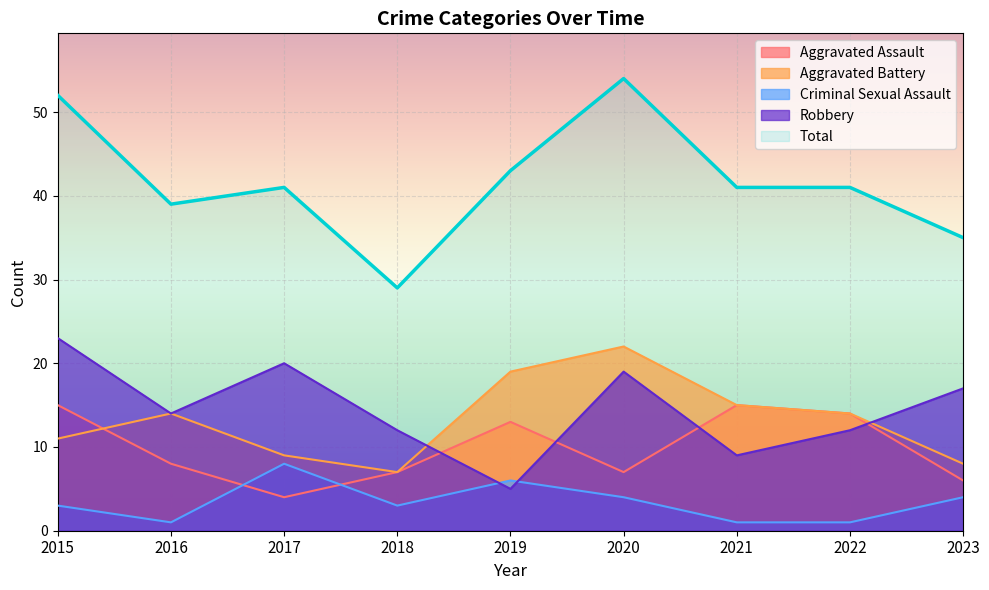

At which label does Total first exceed 41?

2015